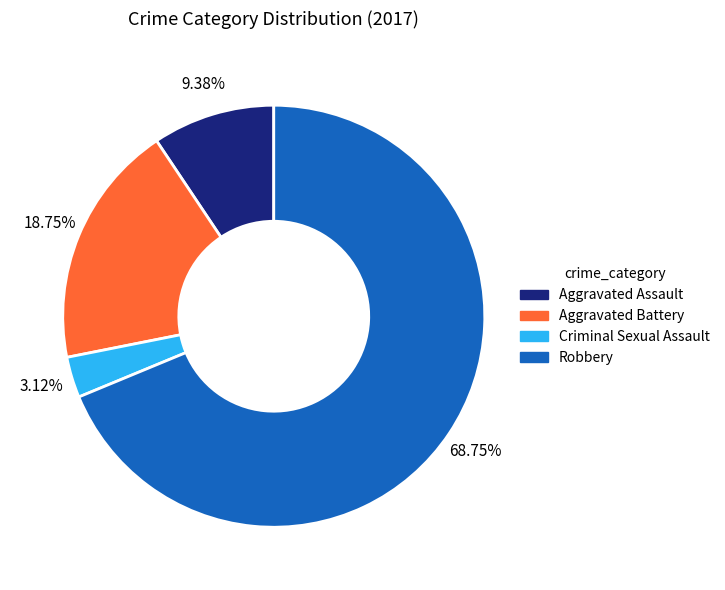

To the nearest percent, what is the difference between the largest and smallest slice percentages?

66%